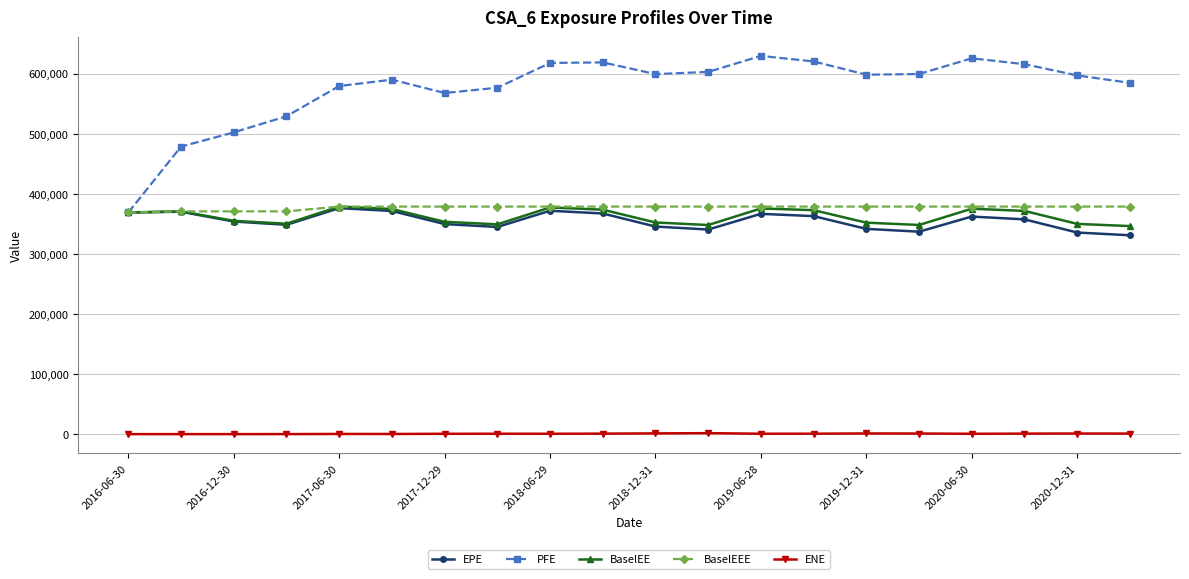

How many interior local peaks does the PFE series have?

4